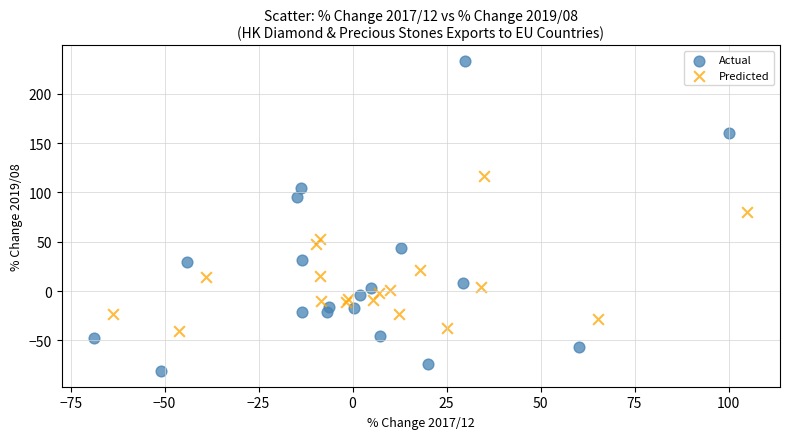

Which series has the largest Y range (max minus min)?

Actual